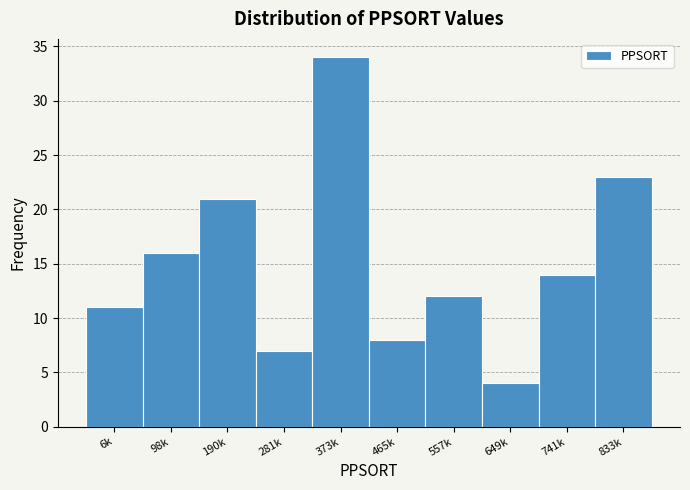

Reading right to left, extract all data points from this chart.

23	14	4	12	8	34	7	21	16	11